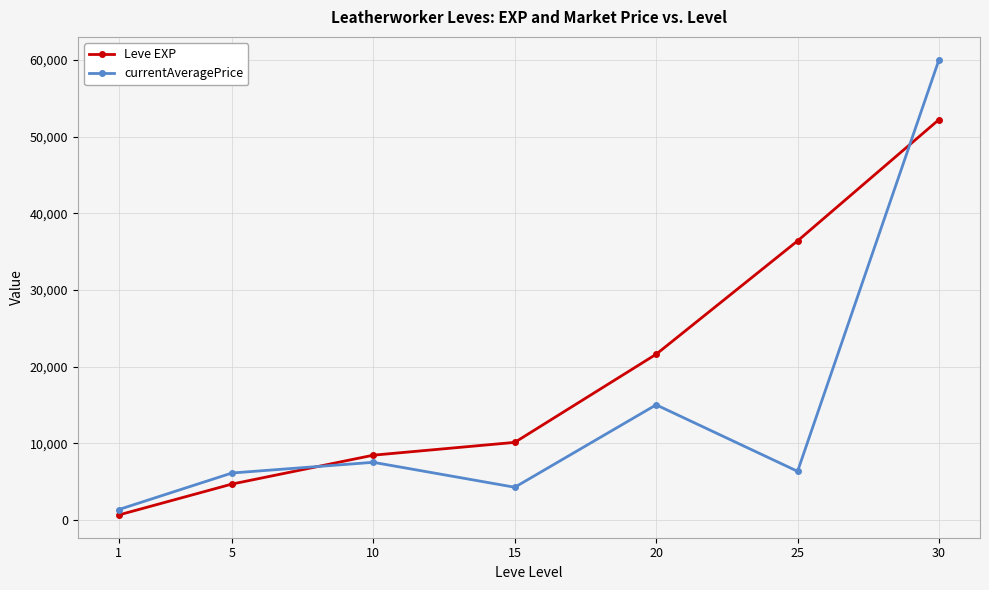

What is the difference between the currentAveragePrice values at 1 and 5?

4767